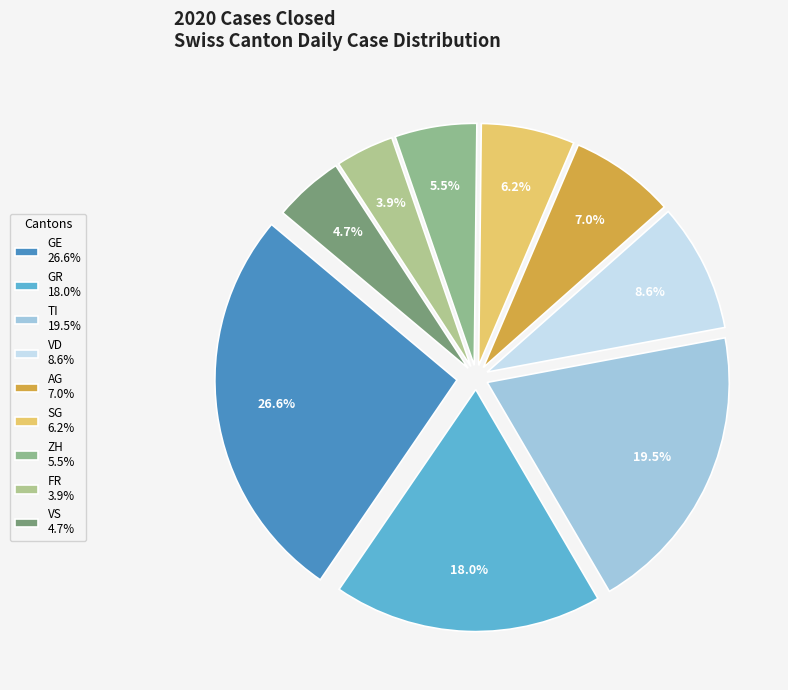

What portion of the pie excludes FR?

96.1%